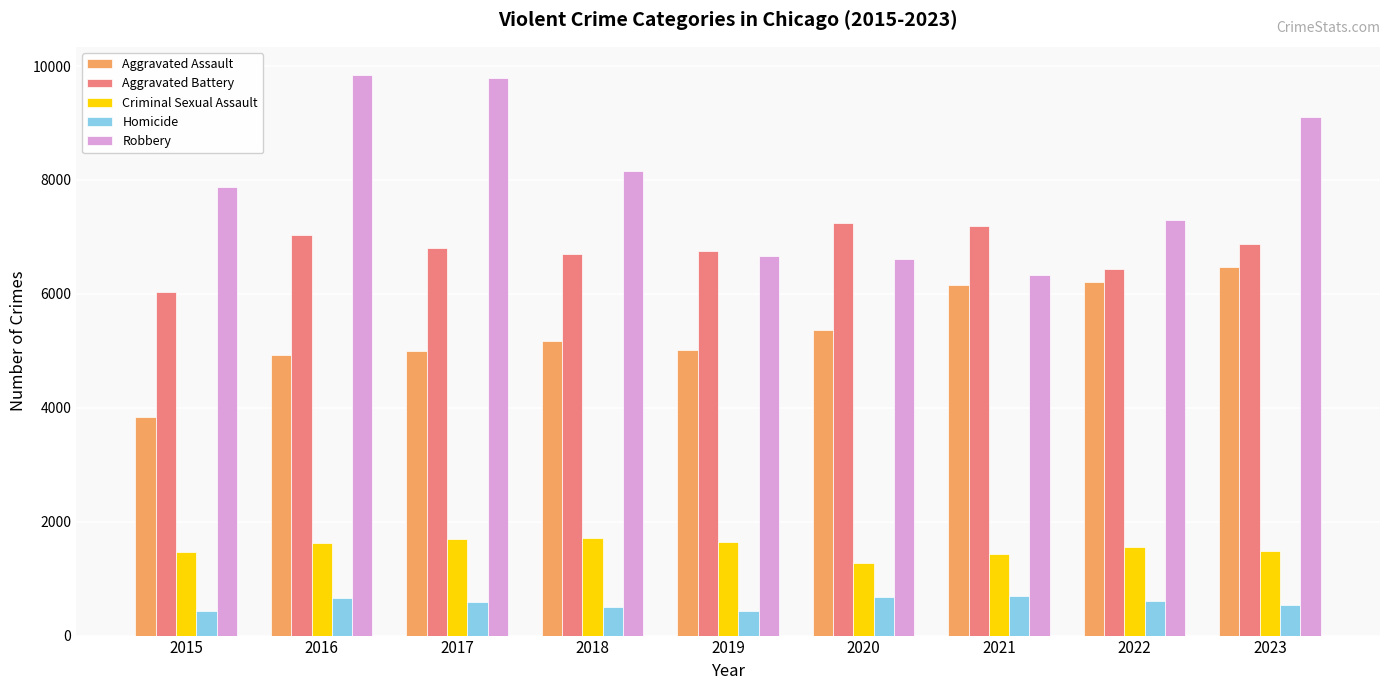

Which series has the widest spread of values?

Robbery